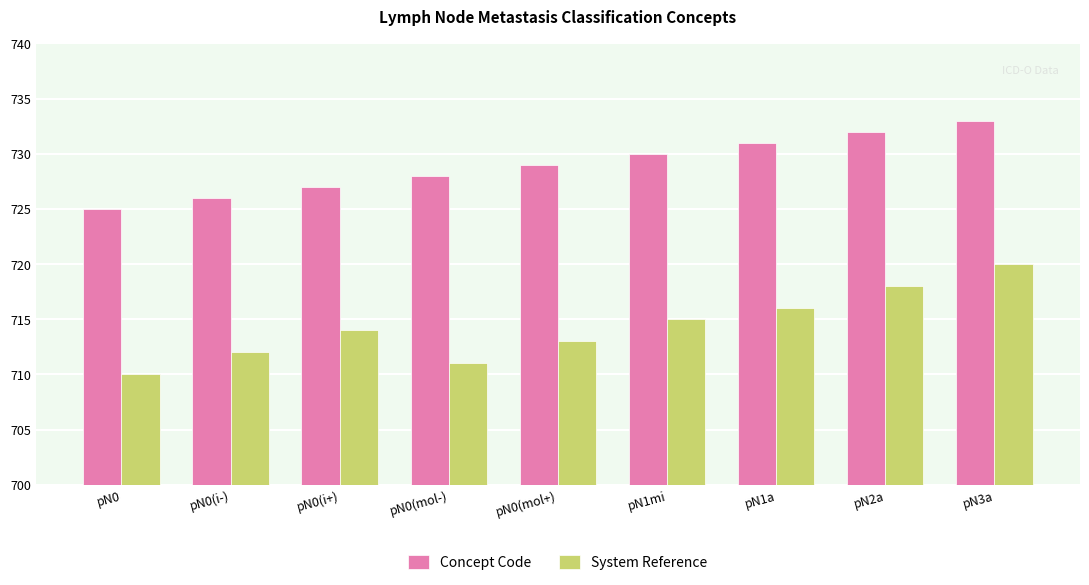

At which label does System Reference first exceed 714?

pN1mi